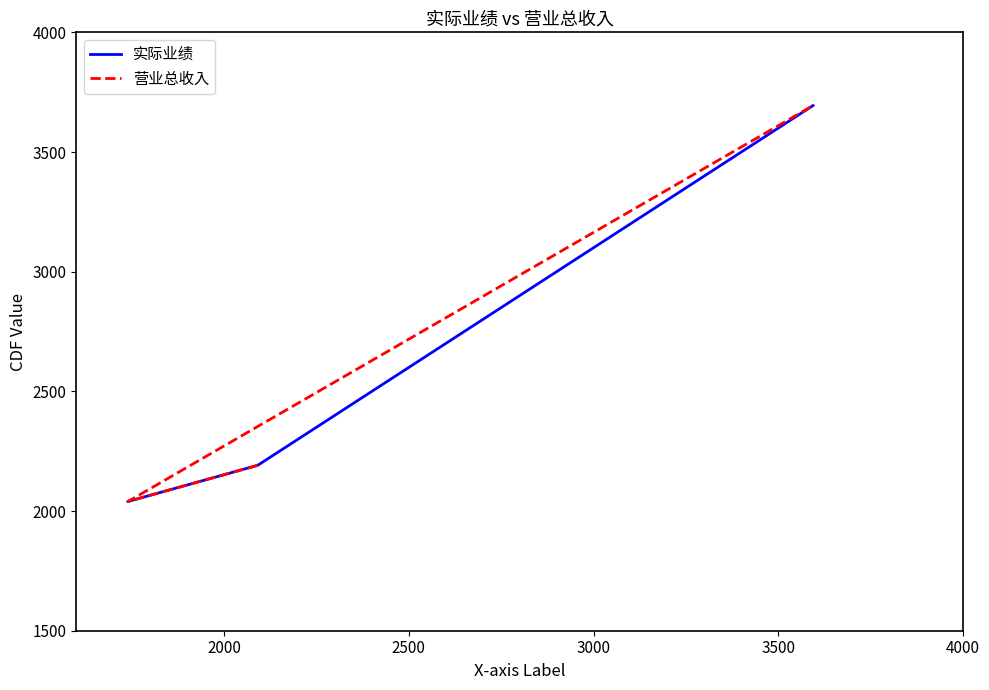

Which series has the largest range (max minus min)?

实际业绩